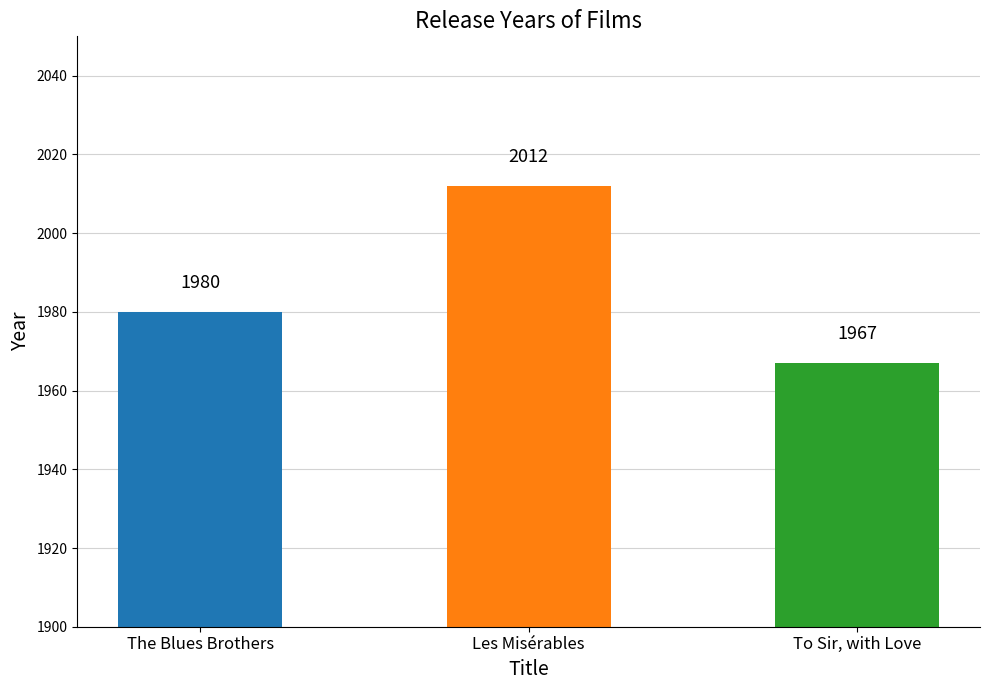

How many series are shown in this chart?

1